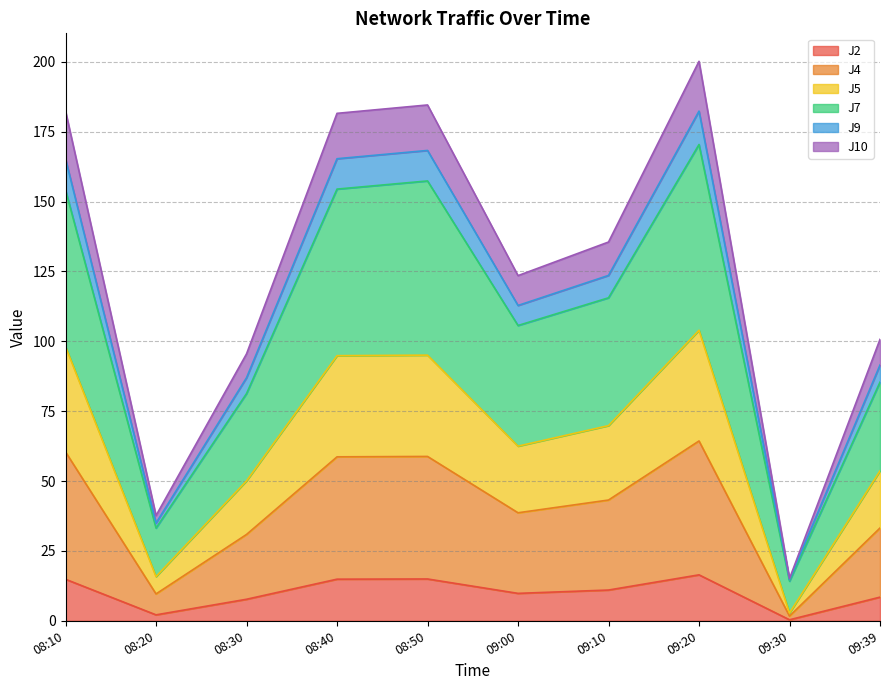

What is the label of the 5th point from the right?

09:00